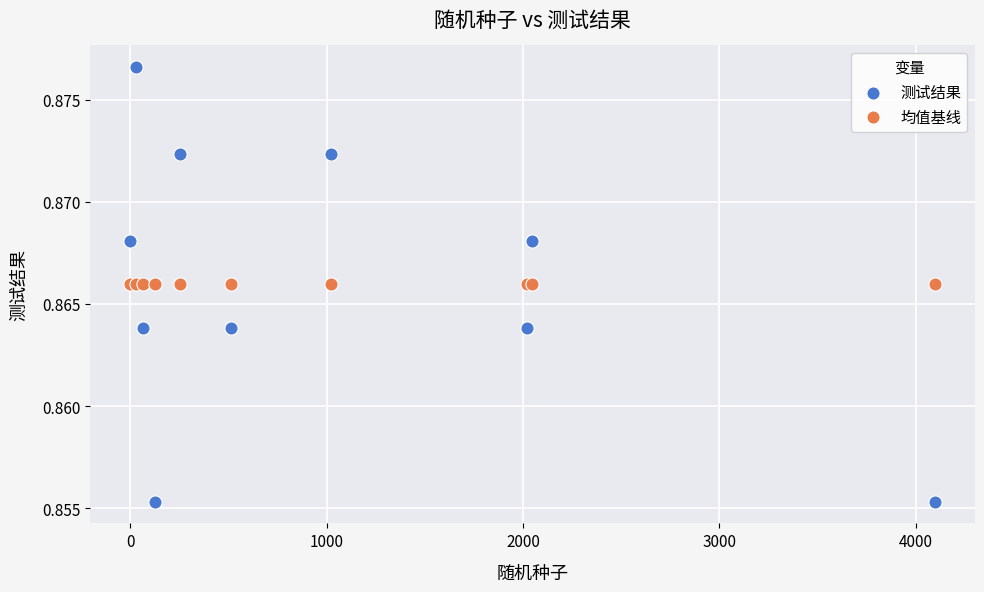

What are all the series names shown in the legend?

测试结果, 均值基线